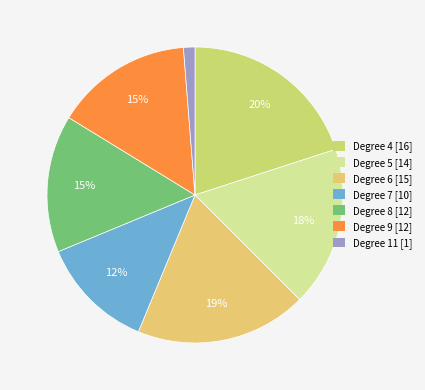

How many slices are in this pie chart?

7